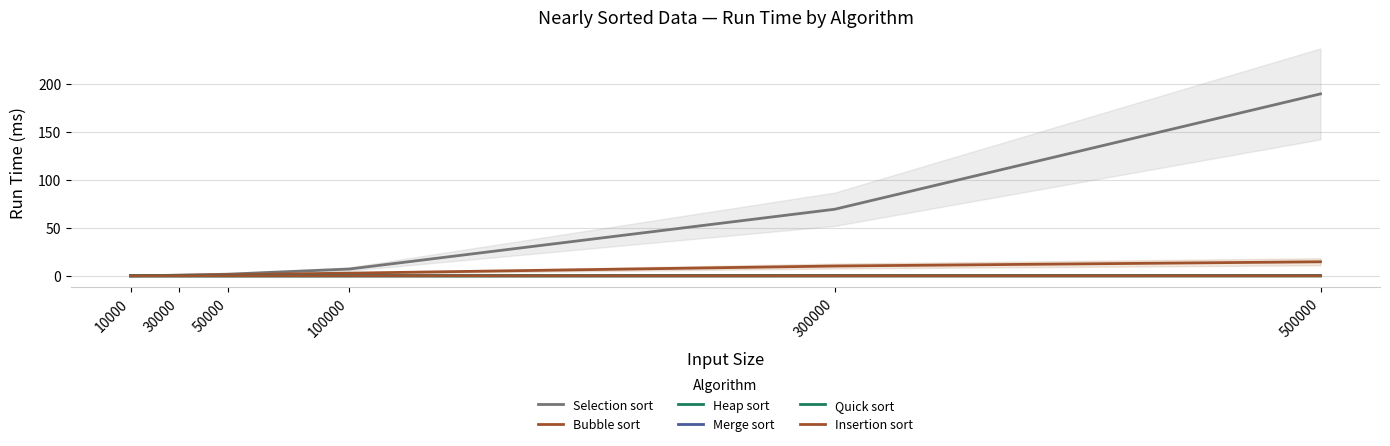

Is it true that Bubble sort equals 0.1 at 10000?

True